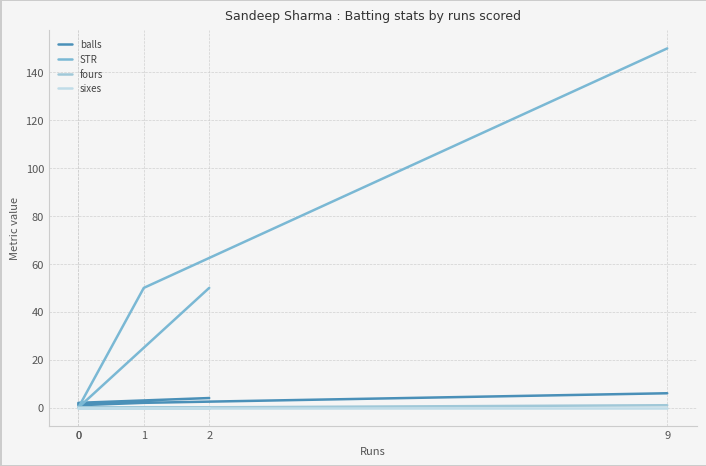

Reading right to left, extract all data points from this chart.

balls: 6	2	1	2	4
STR: 150	50	0	0	50
fours: 1	0	0	0	0
sixes: 0	0	0	0	0